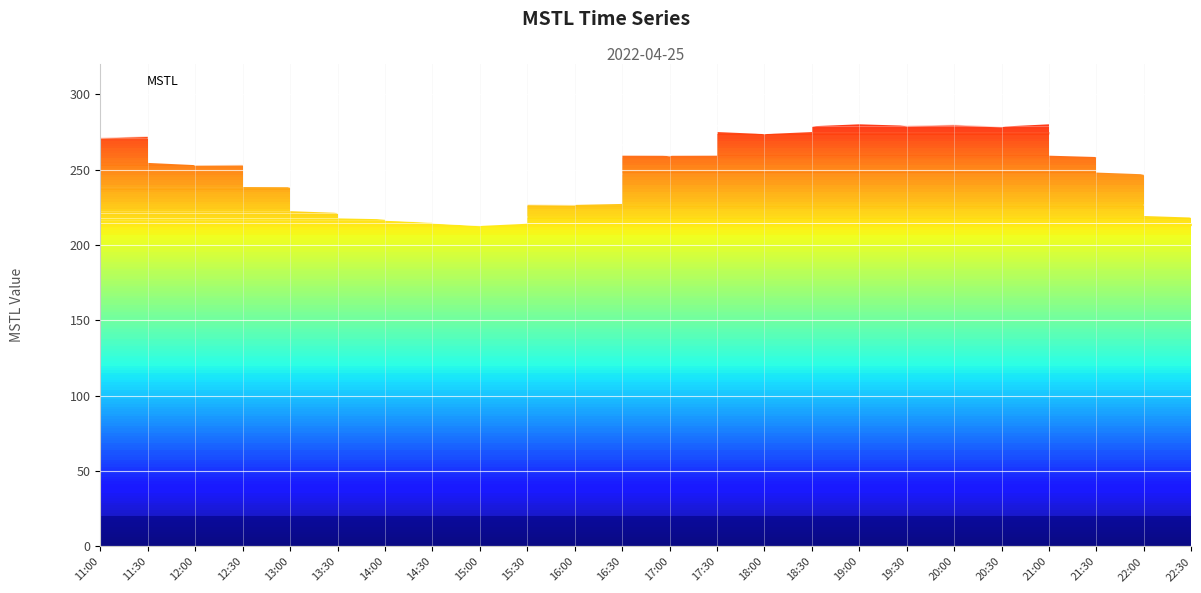

What is the difference between the maximum and minimum values?

78.2